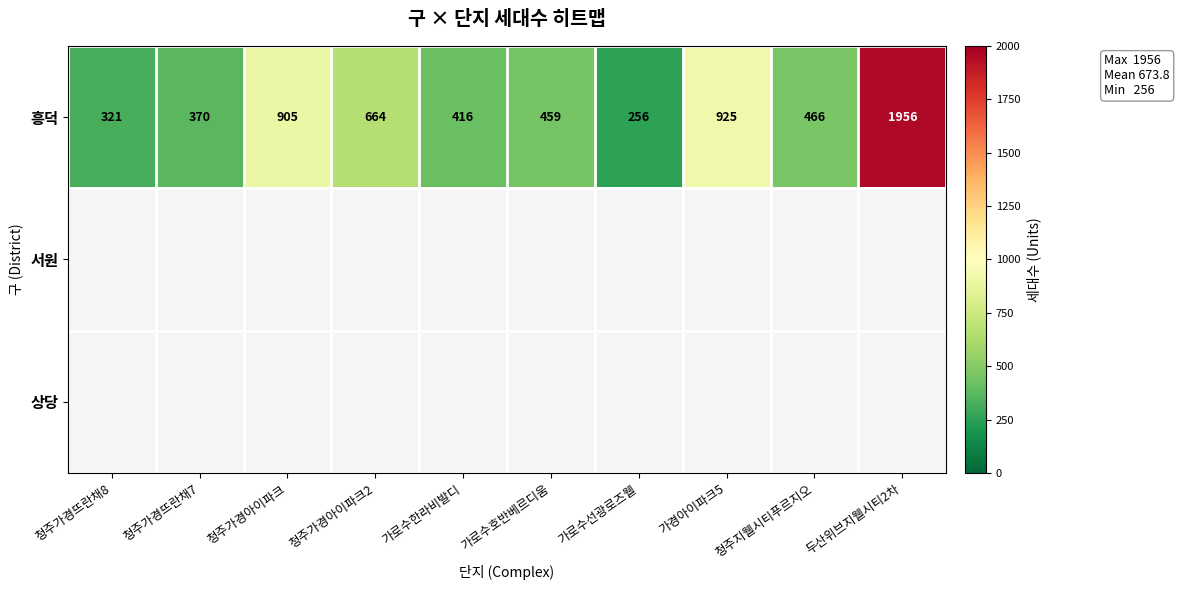

At how many categories does at least one series exceed 1723?

1